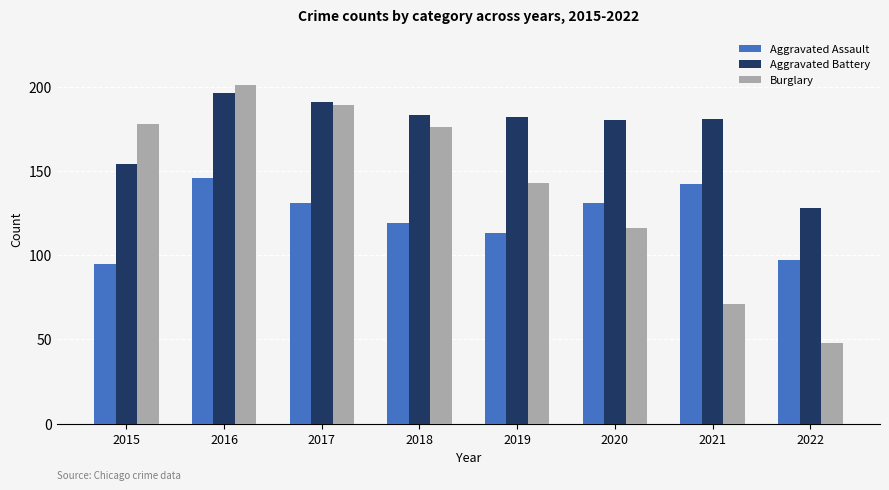

What is the total value across all series at 2017?

511